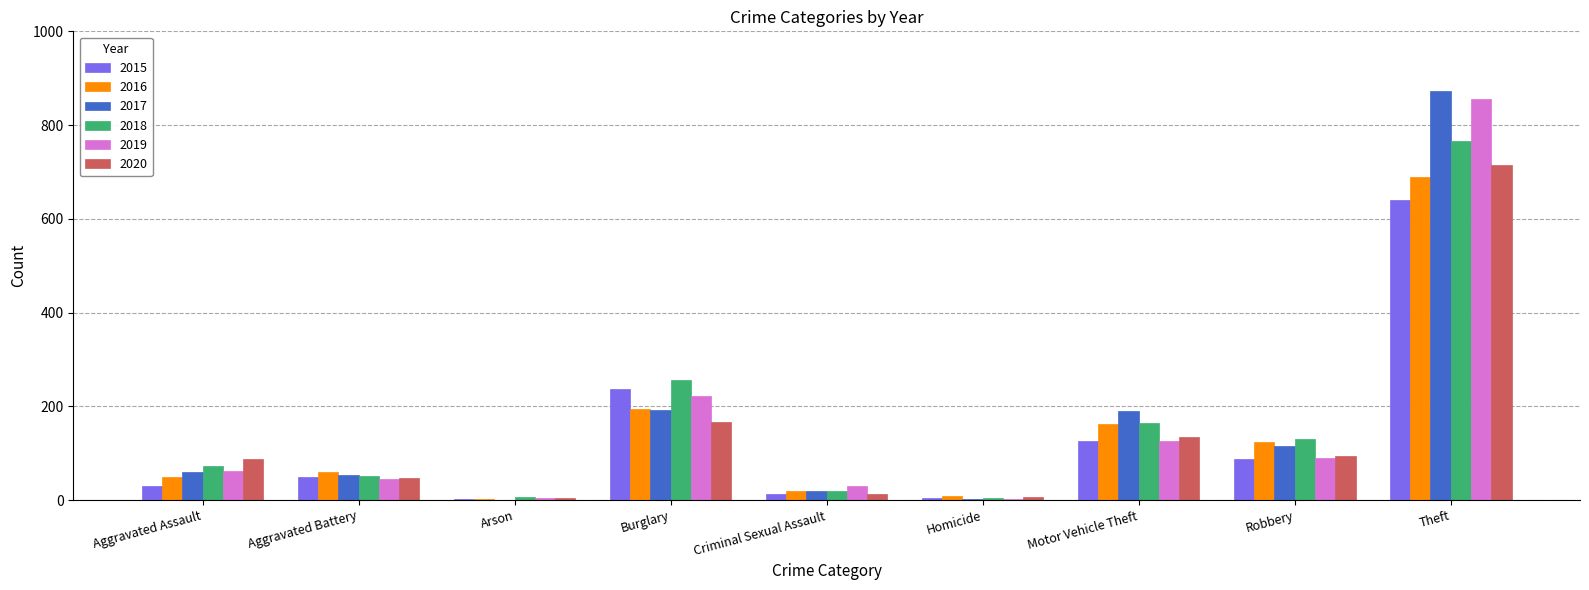

At which category does the chart reach its peak across all series?

Theft